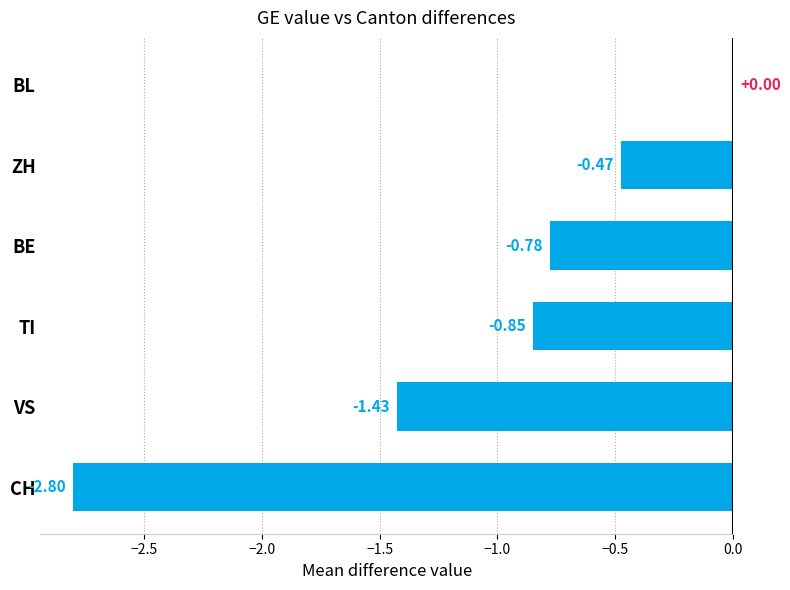

At which category does the chart reach its peak across all series?

BL